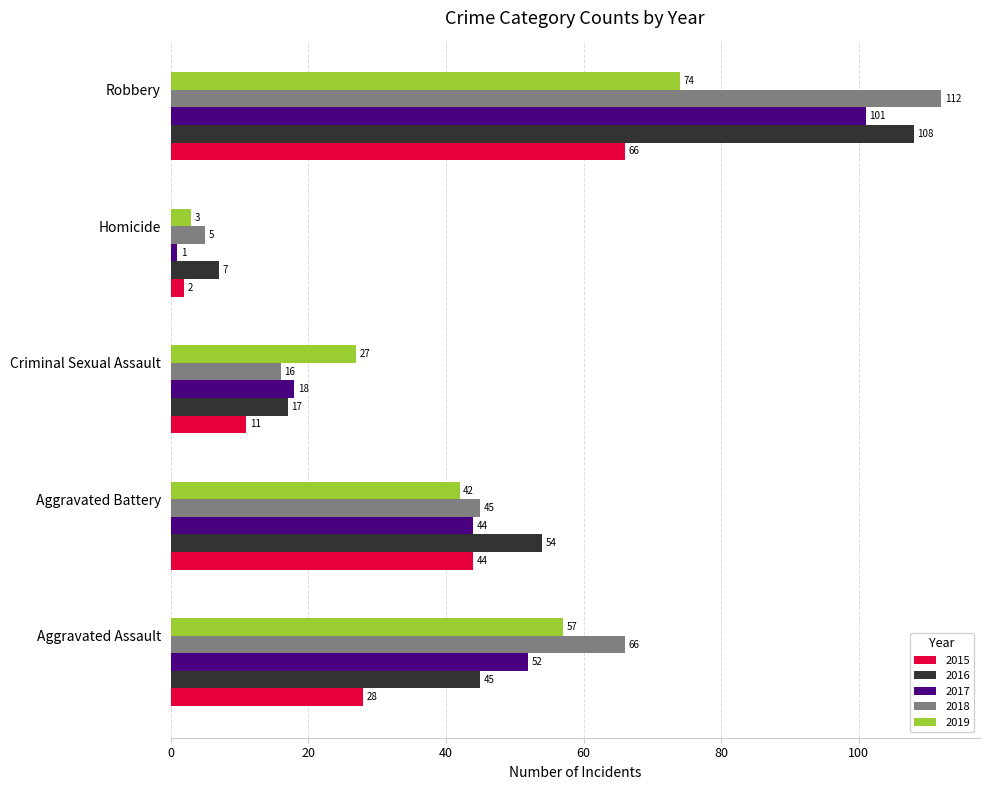

What is the lowest value of the 2018 series?

5